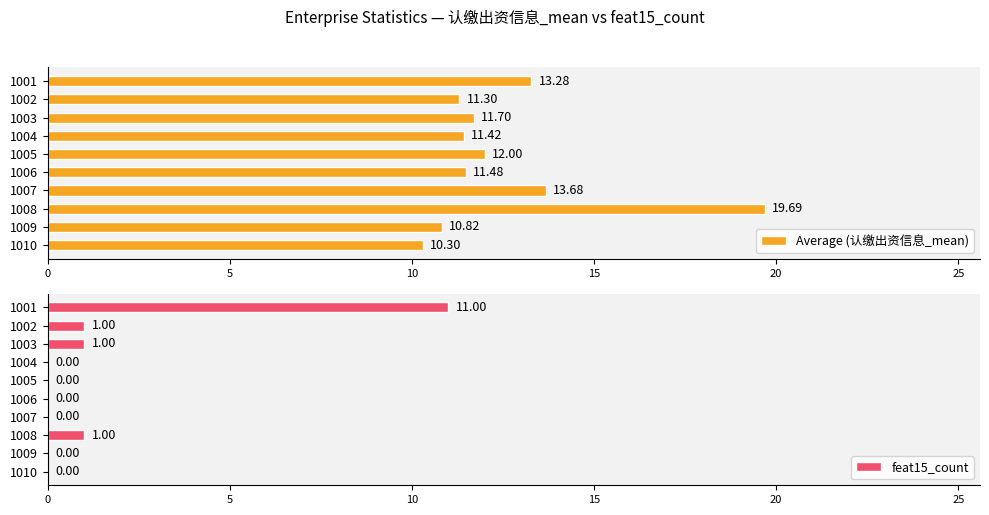

What is the difference between the Average (认缴出资信息_mean) values at 1003 and 1001?

1.6